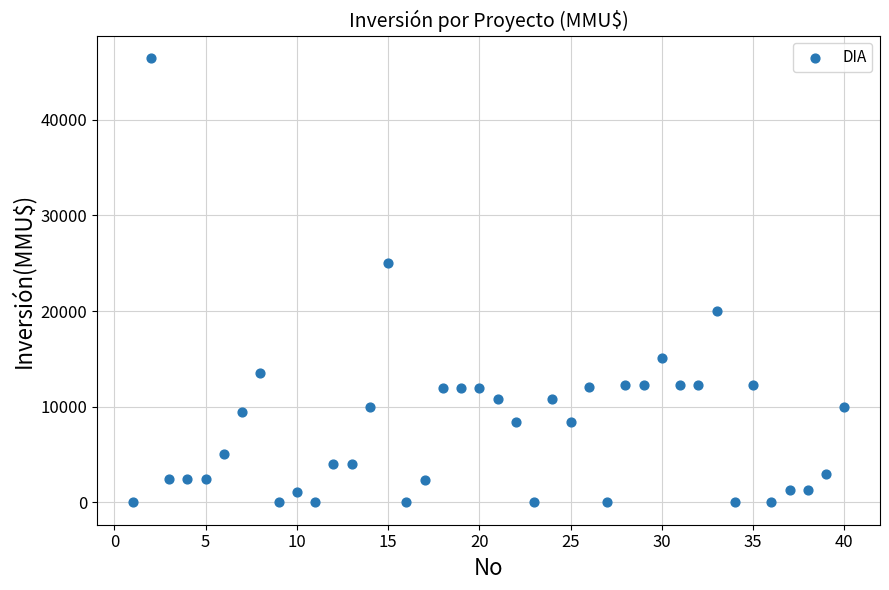

What is the range of X values (max minus min)?

39